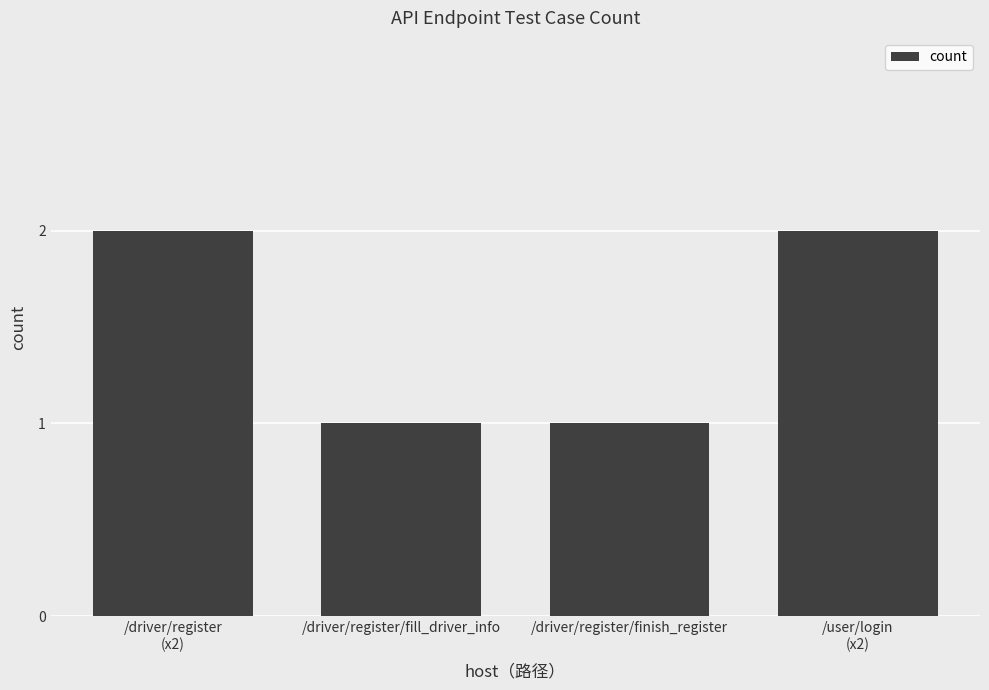

The chart shows a value of 1 at /driver/register
(x2). True or false?

False